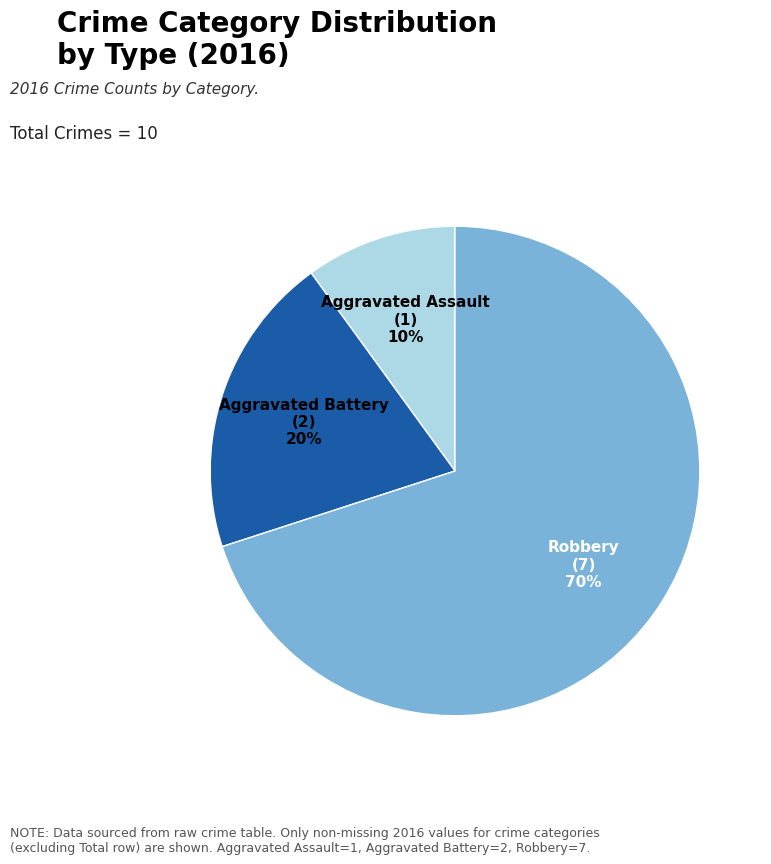

Is it true that Aggravated Assault is 10% of the pie?

True